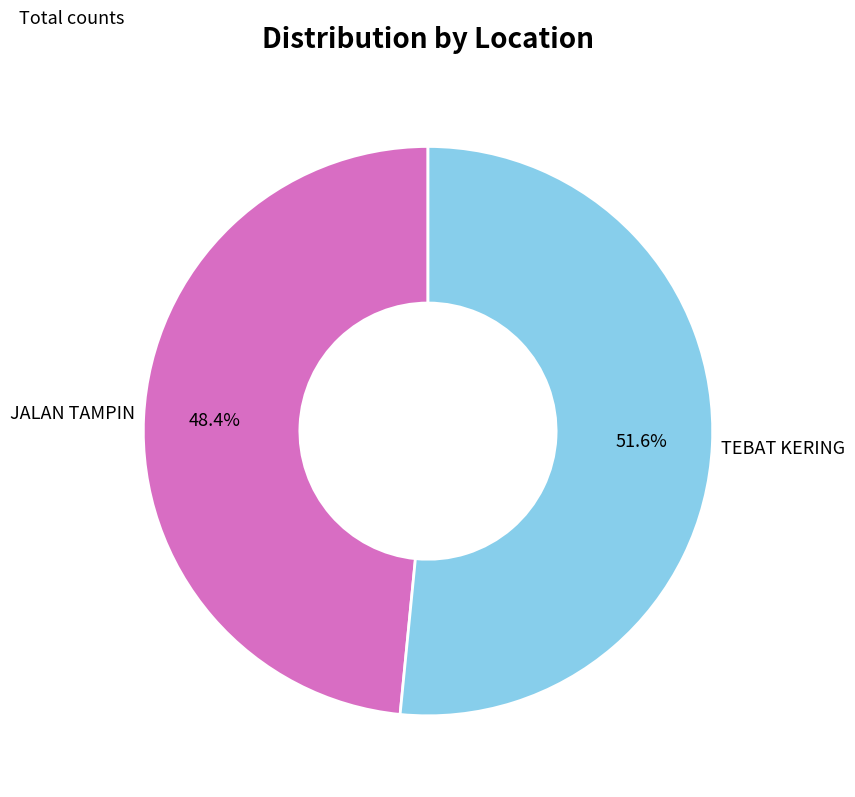

Is there any slice that represents more than half of the pie?

Yes